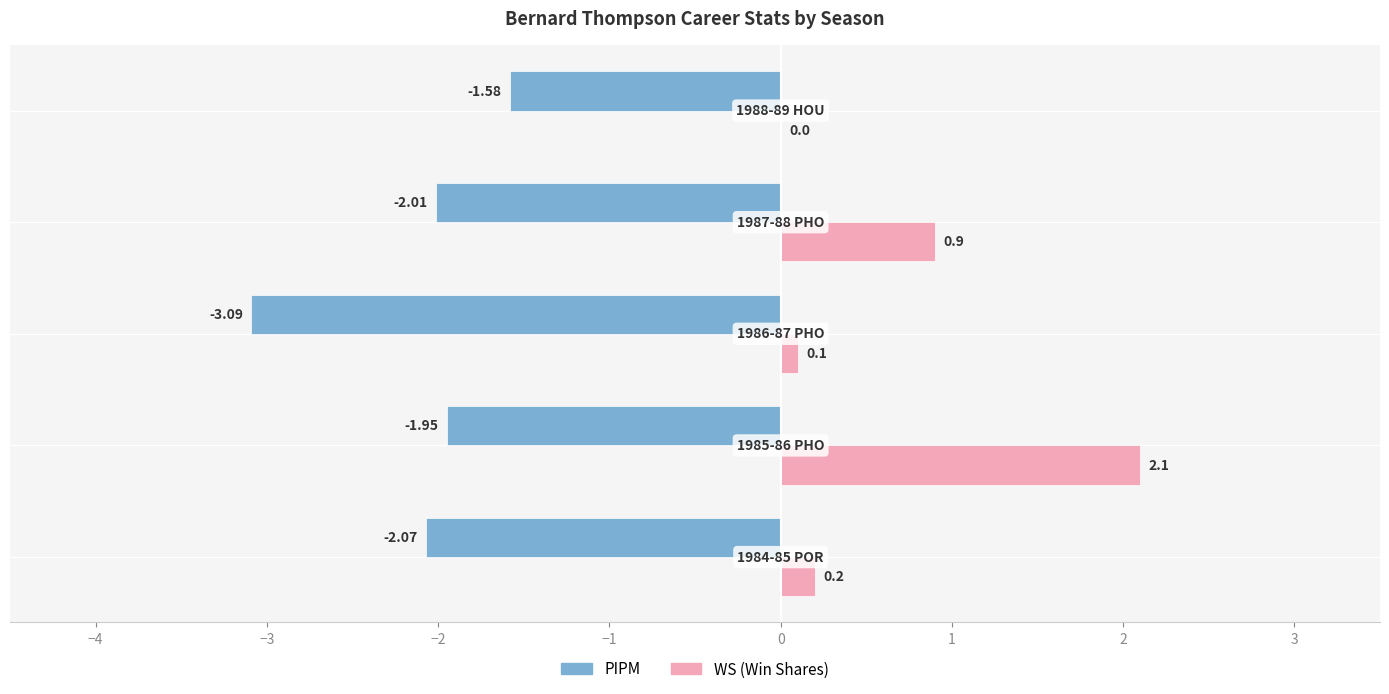

Count the number of data series in this chart.

2